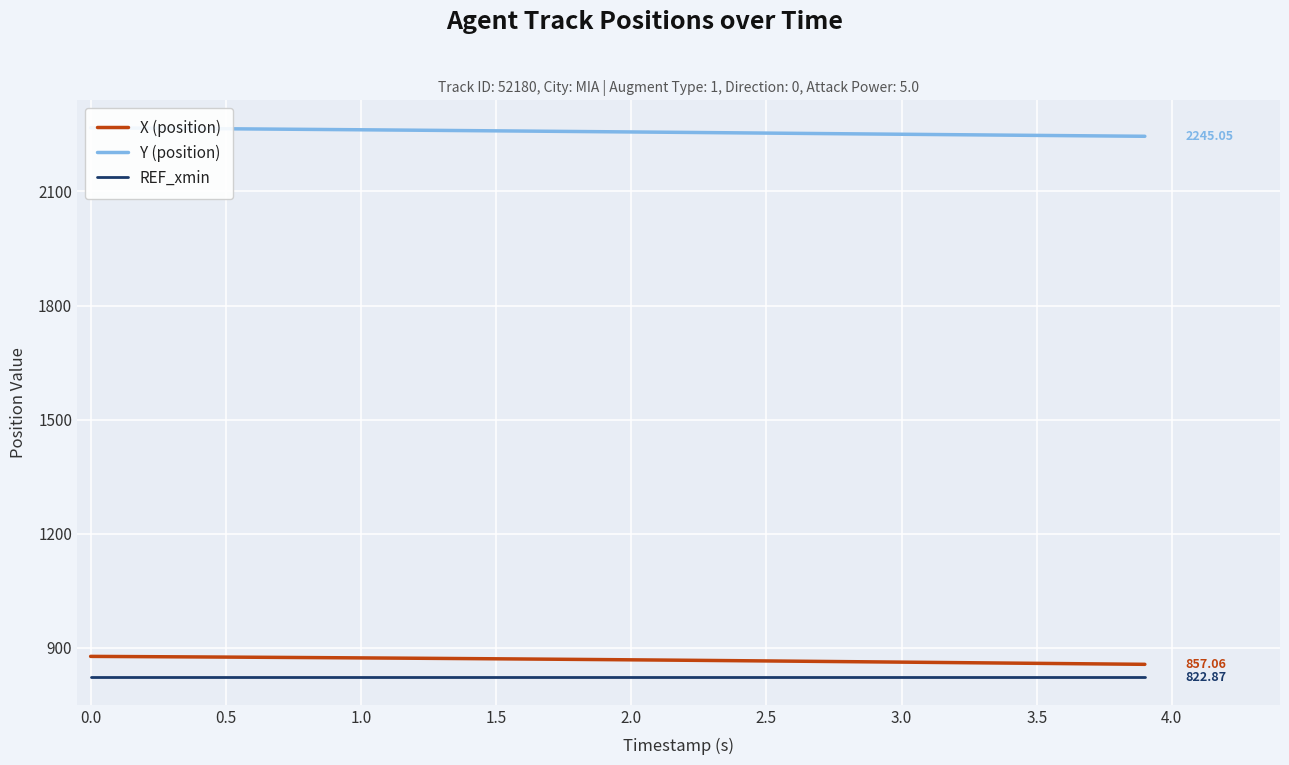

True or false: X (position) and REF_xmin cross at least once.

False